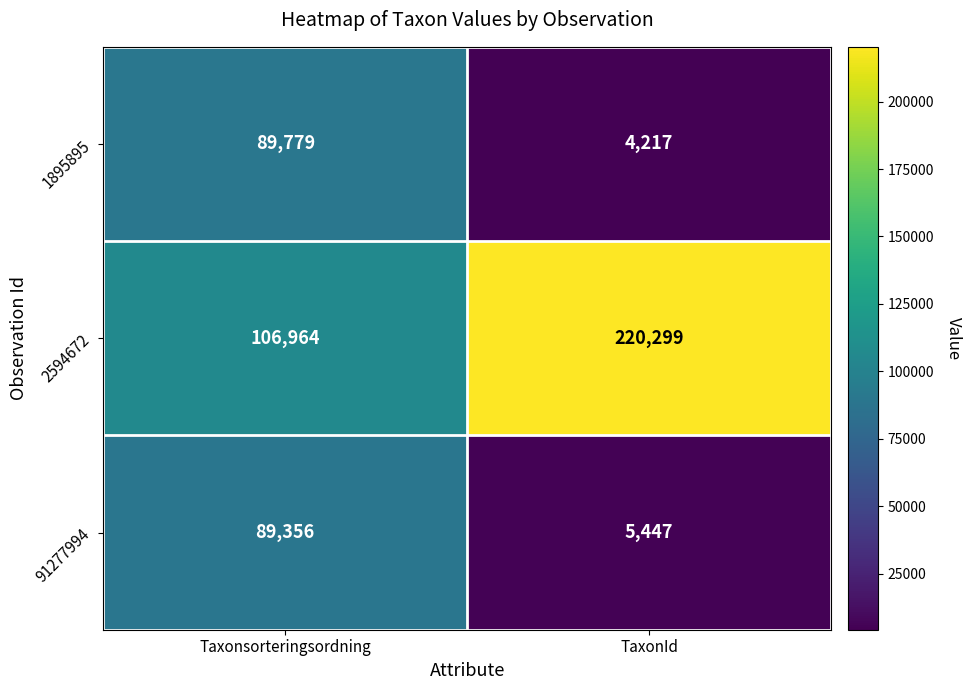

At which label is 2594672 closest to 163631?

Taxonsorteringsordning